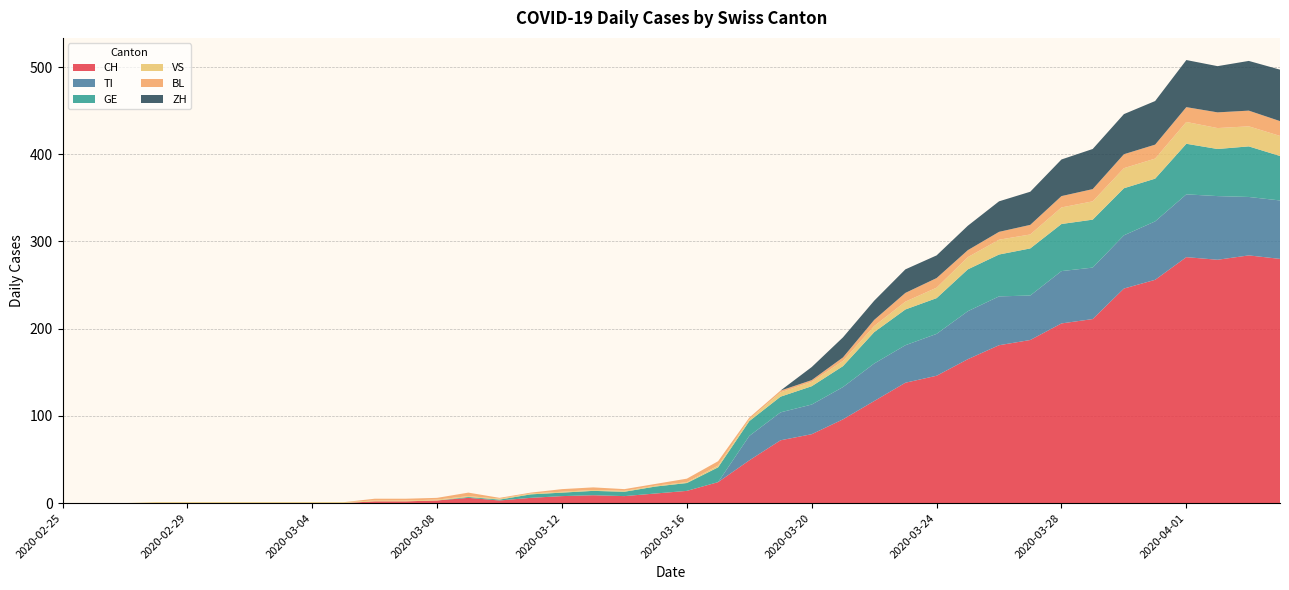

Reading left to right, what are all the values shown in this chart?

CH: 0	0	0	0	0	0	0	0	0	0	2	2	3	6	3	6	8	9	8	11	14	24	49	72	79	96	117	138	146	165	181	187	206	211	246	256	282	279	284	280
TI: 0	0	0	0	0	0	0	0	0	0	0	0	0	0	0	0	0	0	0	0	0	0	28	32	34	37	43	43	48	55	56	51	60	59	61	67	72	73	67	67
GE: 0	0	0	0	0	0	0	0	0	0	0	0	0	1	1	4	4	5	5	8	9	17	17	18	21	24	36	41	41	48	48	54	54	55	54	49	58	54	58	51
VS: 0	0	0	1	1	1	1	1	1	1	1	1	1	1	1	1	1	1	1	1	1	2	2	5	5	6	7	9	12	14	17	16	19	21	23	23	25	24	23	23
BL: 0	0	0	0	0	0	0	0	0	0	2	2	2	4	1	1	3	3	2	2	4	5	2	2	2	4	7	10	11	8	9	11	13	14	16	16	17	18	18	17
ZH: 0	0	0	0	0	0	0	0	0	0	0	0	0	0	0	0	0	0	0	0	0	0	0	0	15	23	22	27	26	28	35	38	42	46	46	50	54	53	57	59